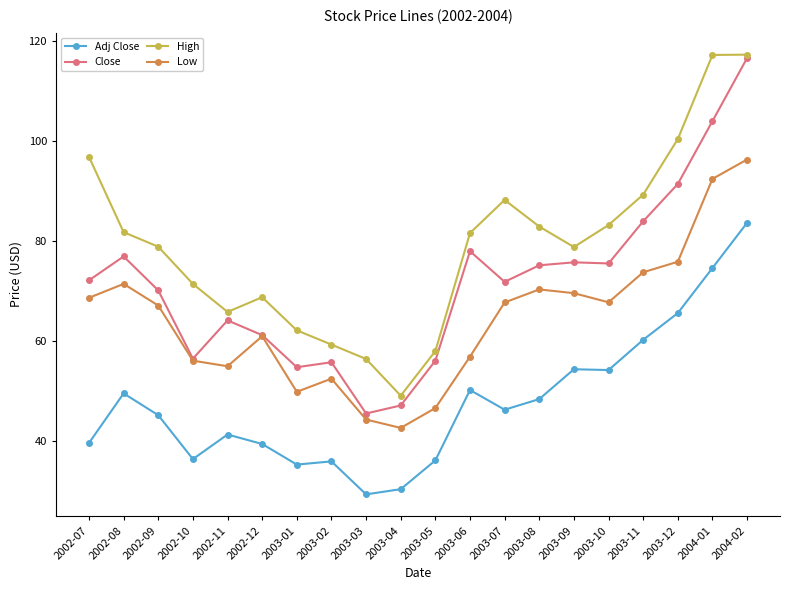

What is the difference between the Low values at 2003-08 and 2003-05?

23.8